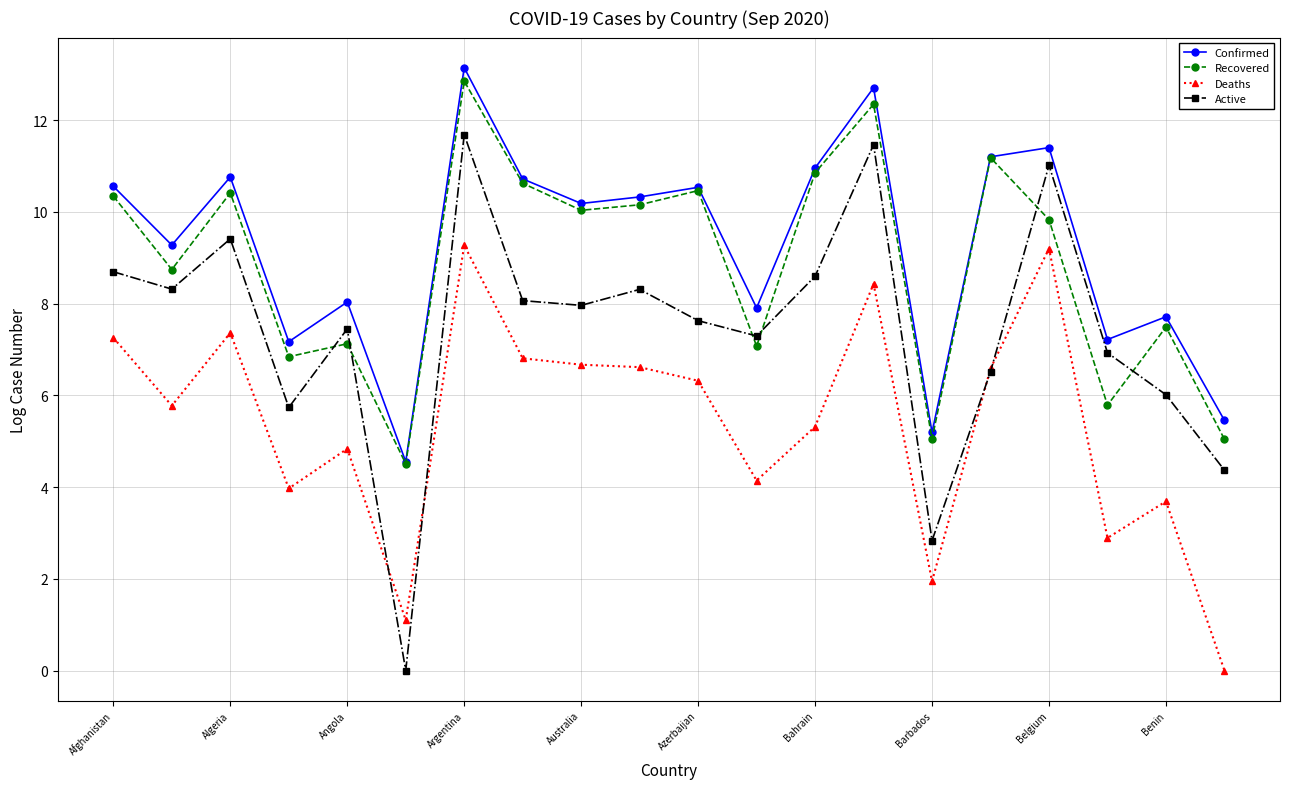

How many values in the Deaths series are below 6?

10